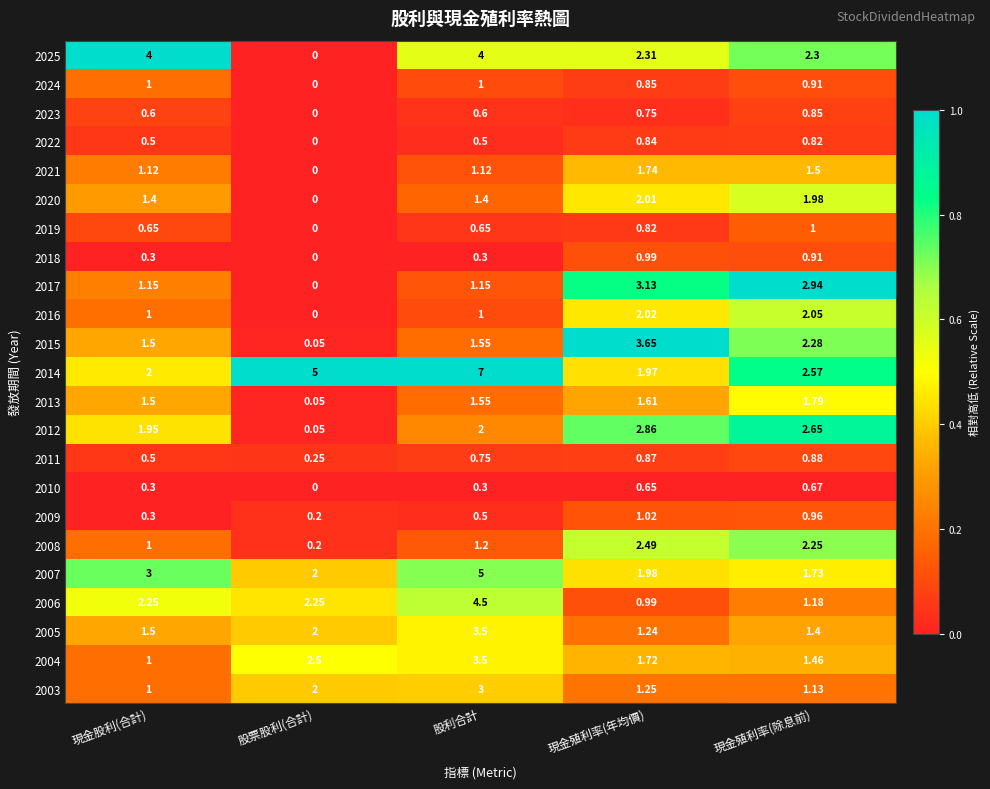

Is the value of 2011 at 現金股利(合計) greater than the value of 2010 at 現金殖利率(年均價)?

No